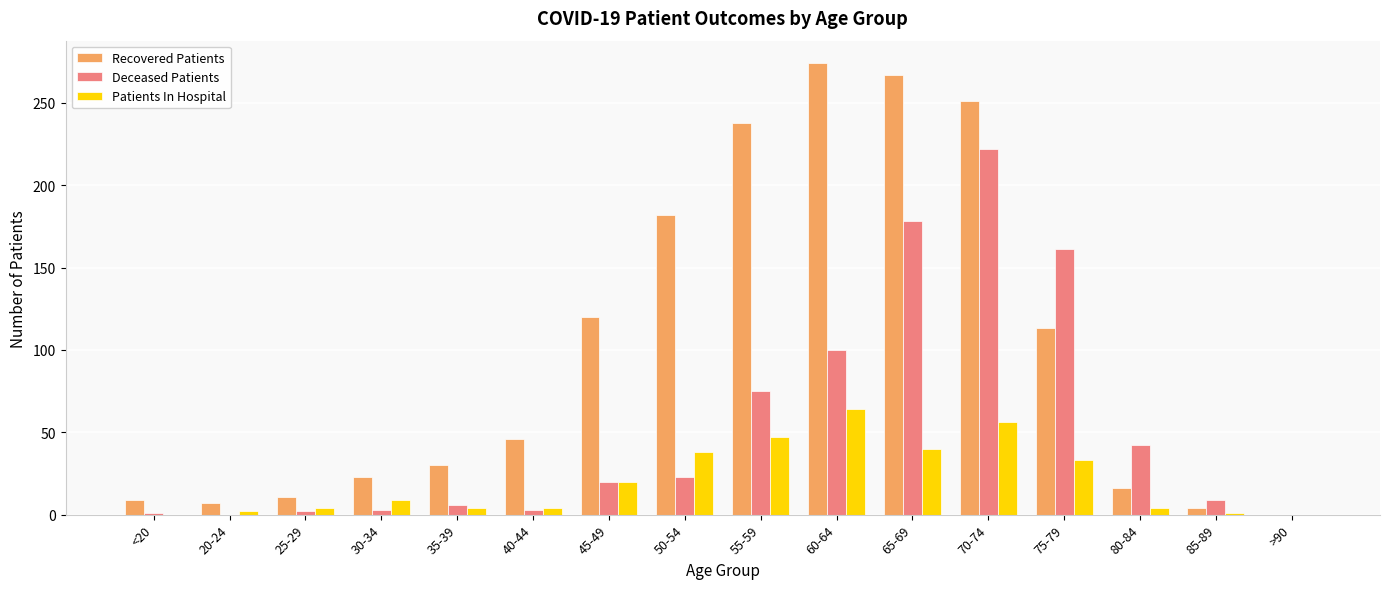

Which series changed the most between <20 and 80-84?

Deceased Patients